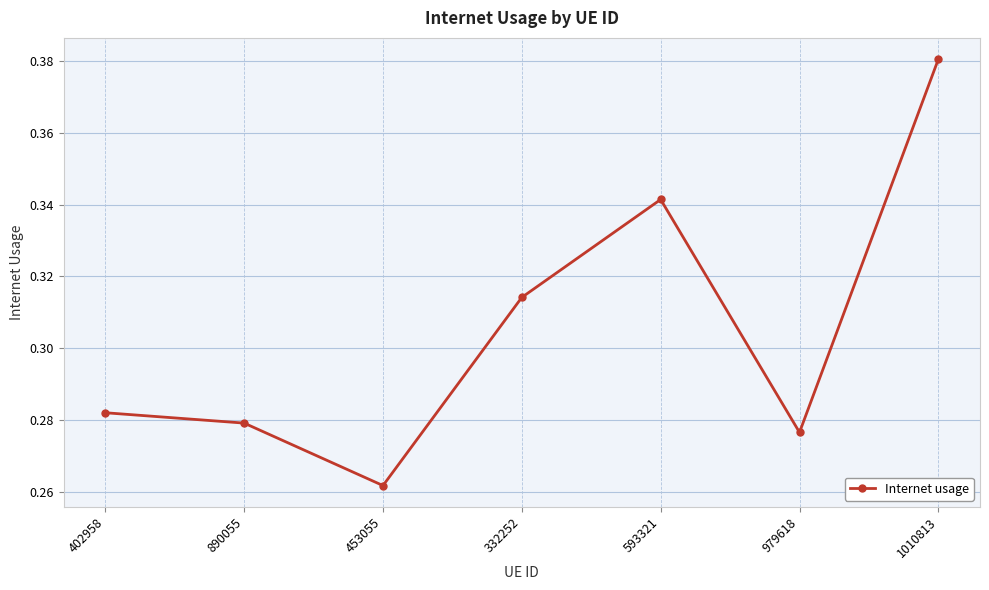

What is the difference between the maximum and minimum values?

0.1